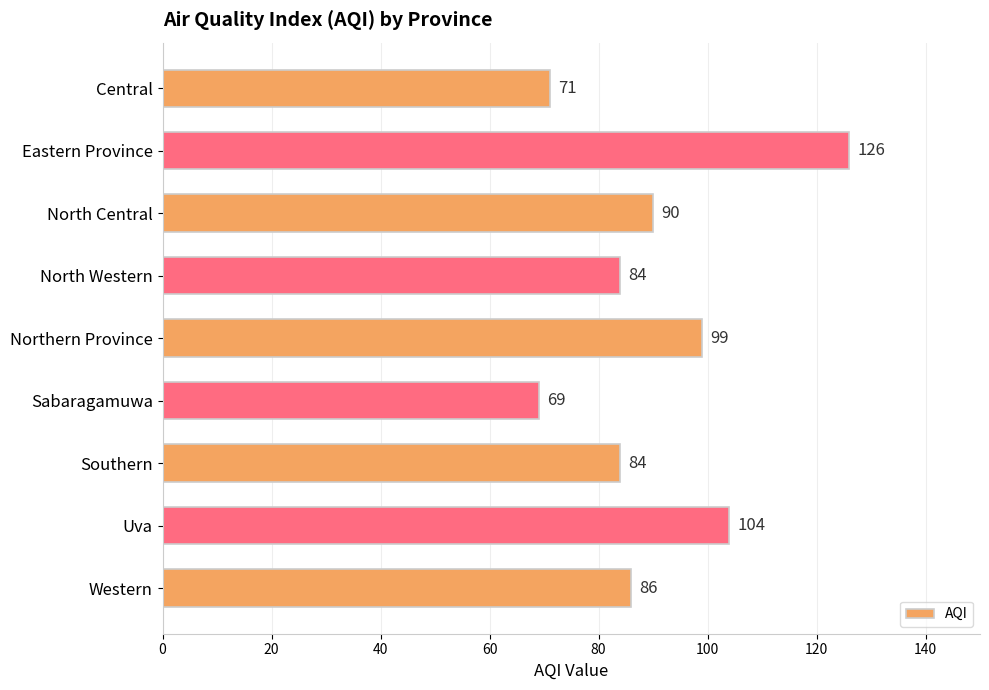

What is the difference between the maximum and minimum values?

57